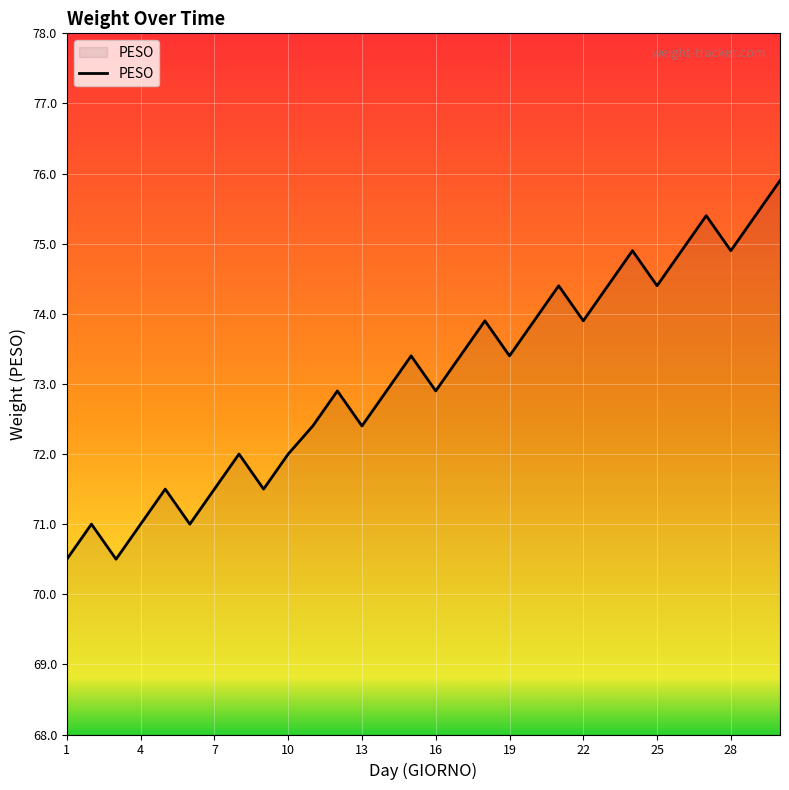

What is the maximum value shown in the chart?

75.9